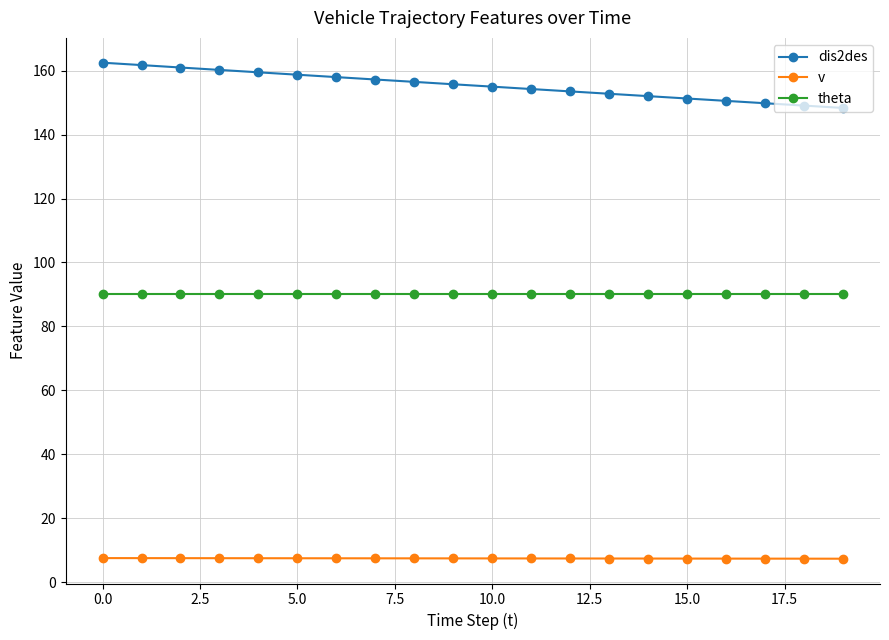

Rank the series by their average value, from highest to lowest.

dis2des, theta, v